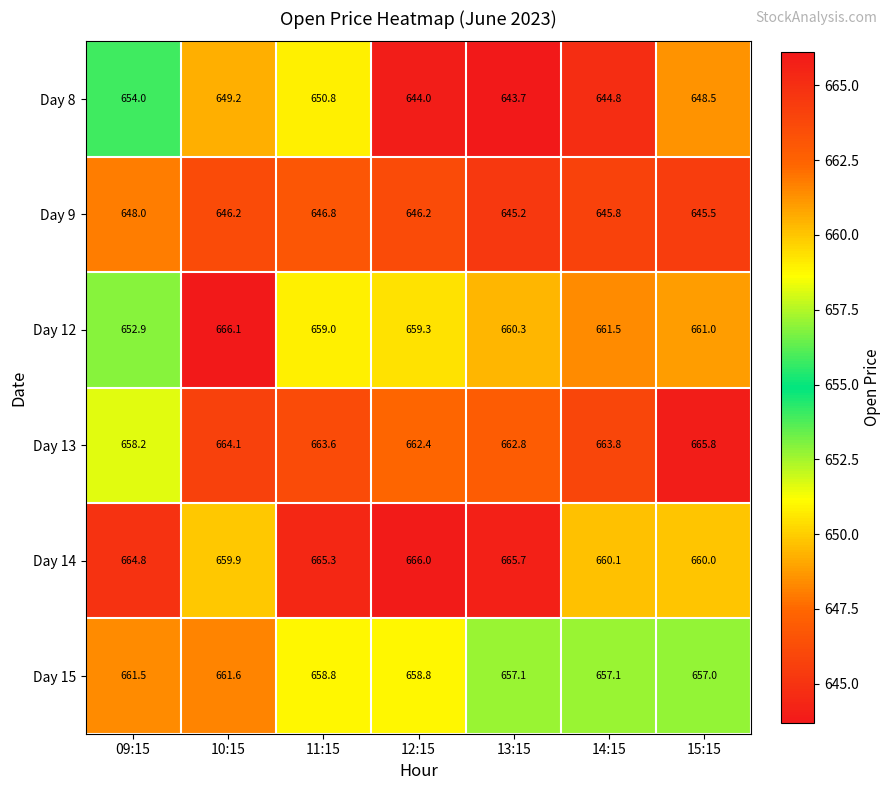

List the series in order of their peak value, lowest first.

Day 9, Day 8, Day 15, Day 13, Day 14, Day 12